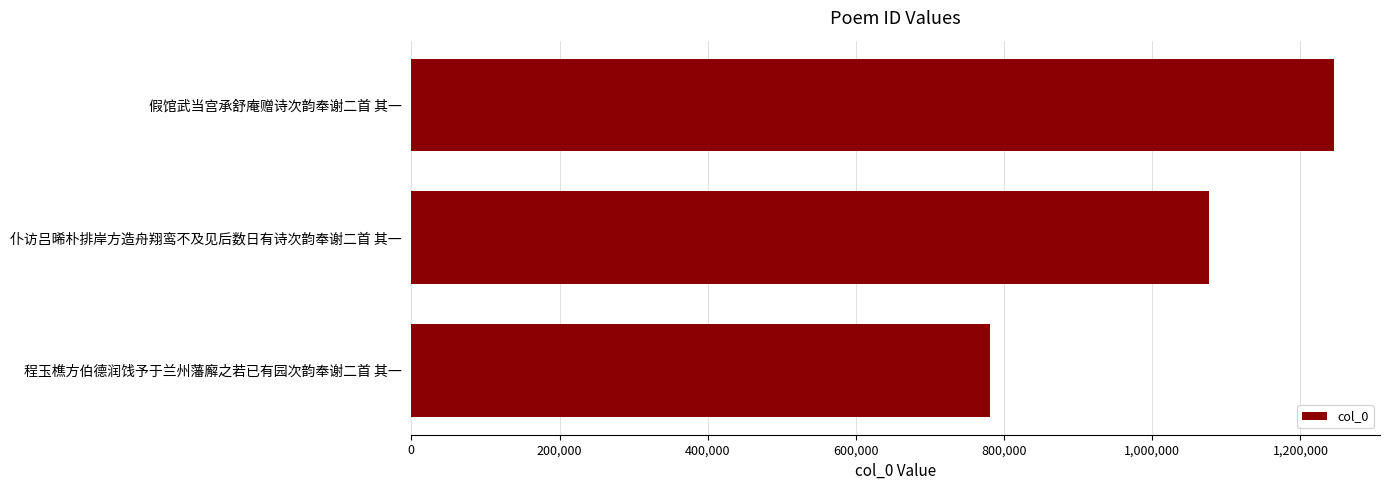

What is the sum of the values at 假馆武当宫承舒庵赠诗次韵奉谢二首 其一 and 程玉樵方伯德润饯予于兰州藩廨之若已有园次韵奉谢二首 其一?

2025959